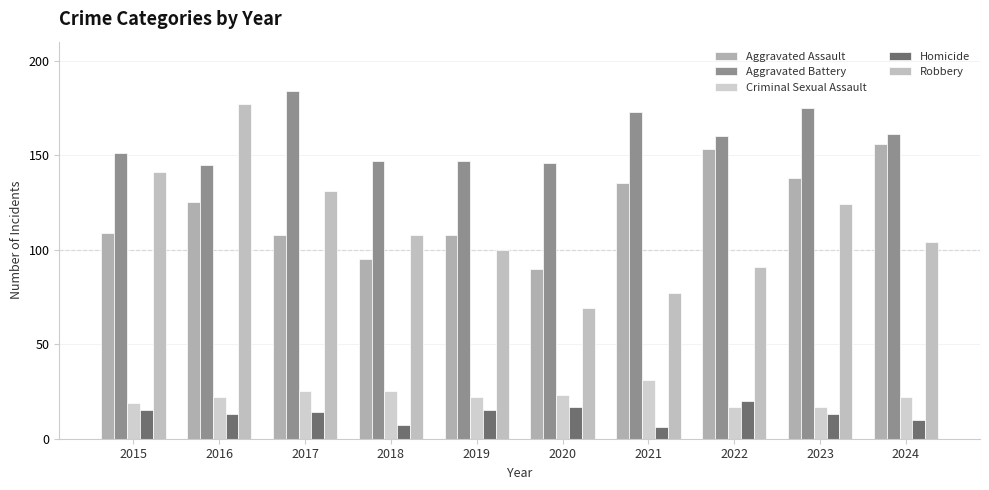

How many groups of bars are there?

10